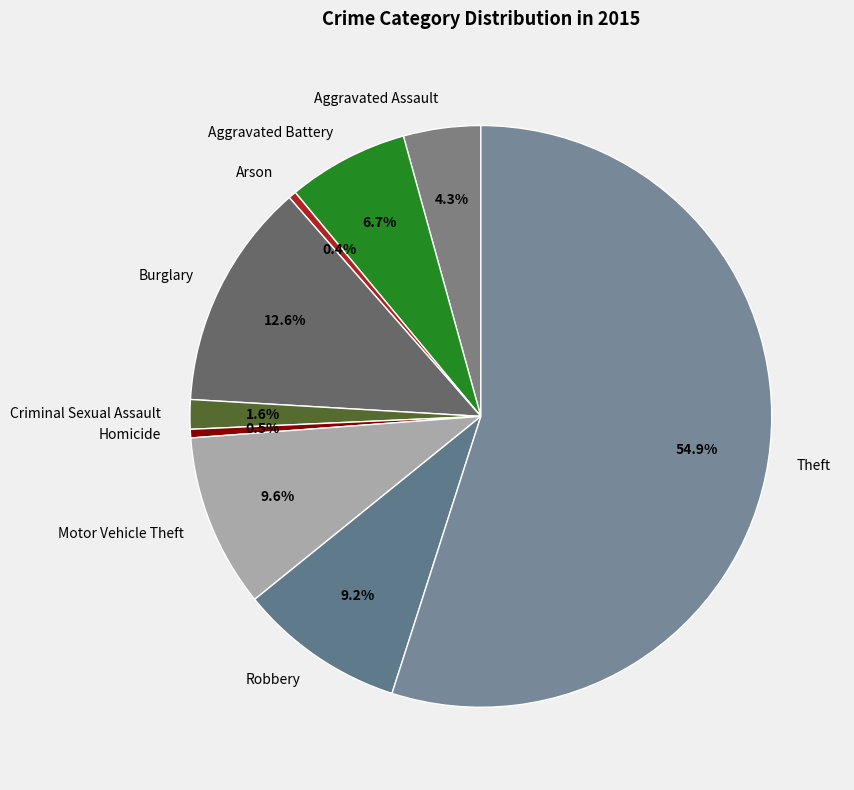

Is it true that Motor Vehicle Theft is 1% of the pie?

False